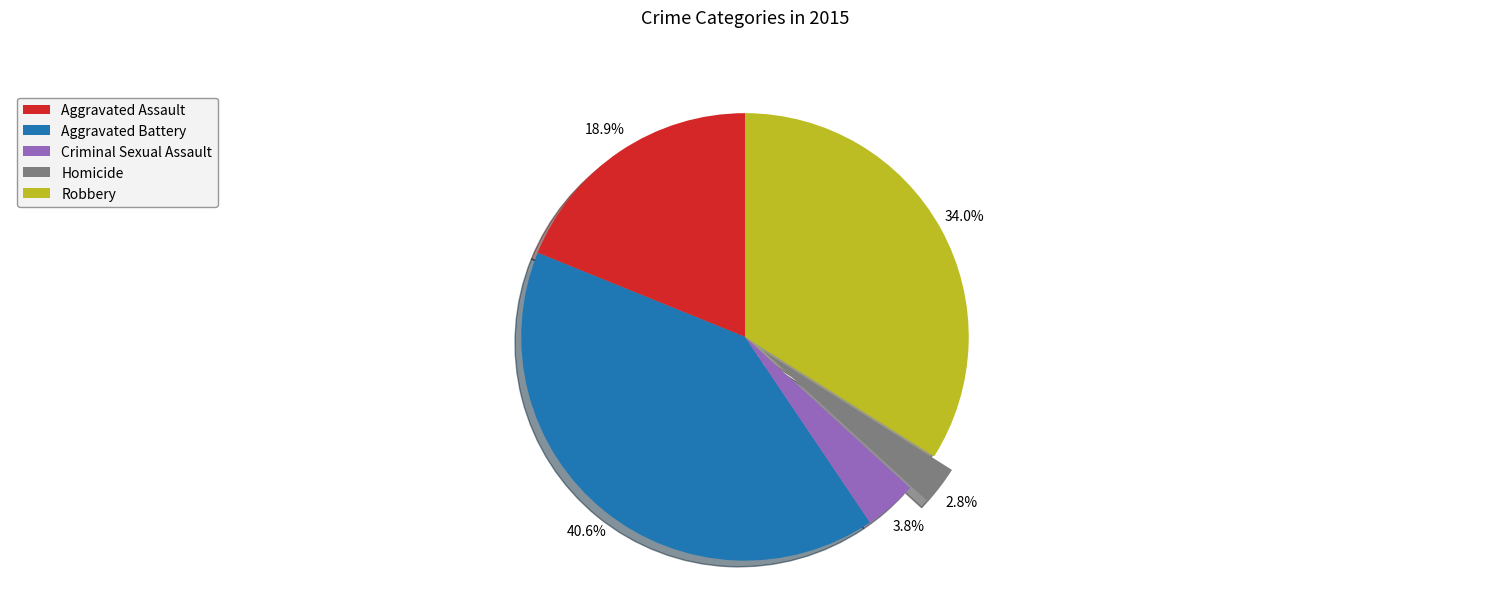

To the nearest percent, what portion does Homicide represent?

3%